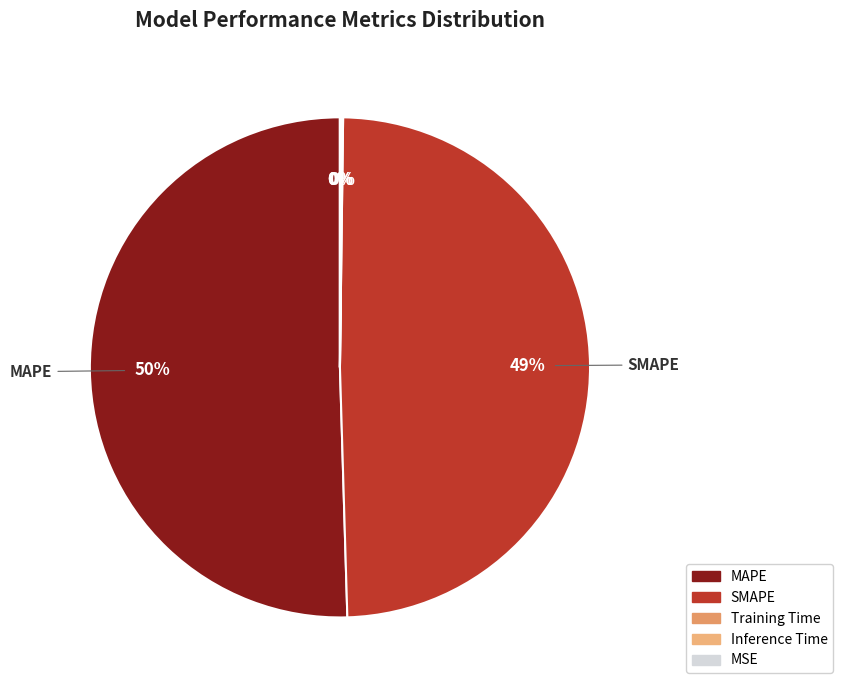

The Training Time slice represents 14% of the pie. True or false?

False